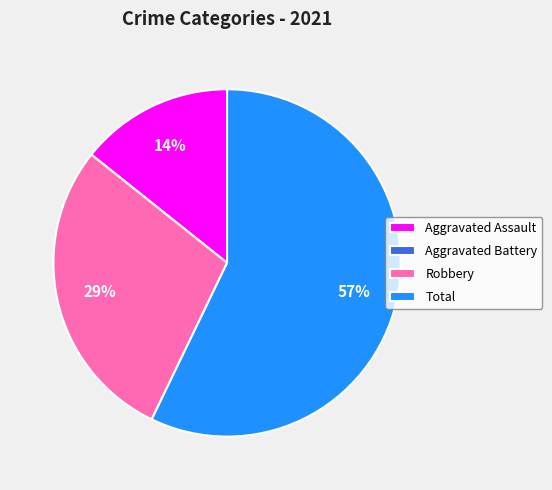

To the nearest percent, what is the combined percentage of Aggravated Assault and Total?

71%